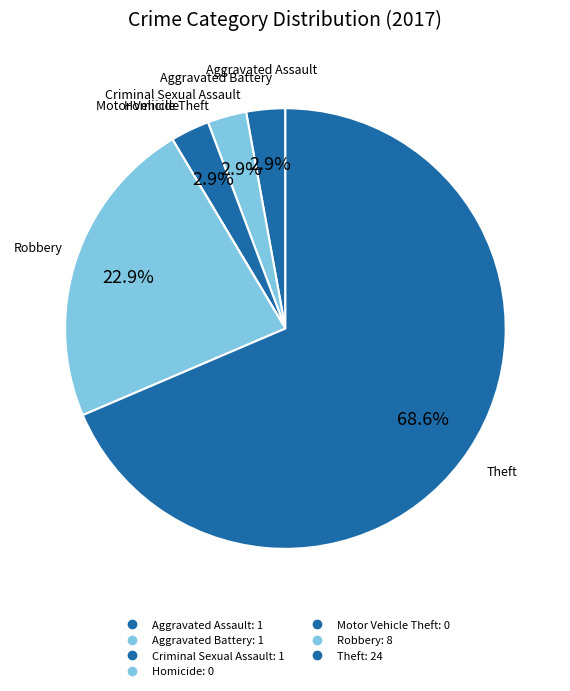

The Aggravated Battery slice represents 3% of the pie. True or false?

True